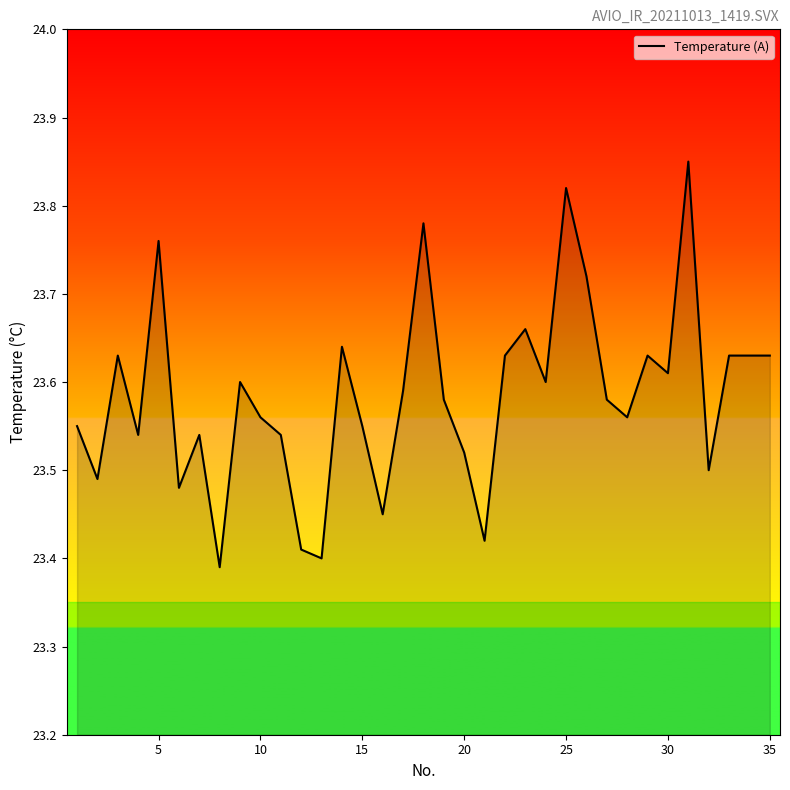

What is the difference between the maximum and minimum values?

0.5